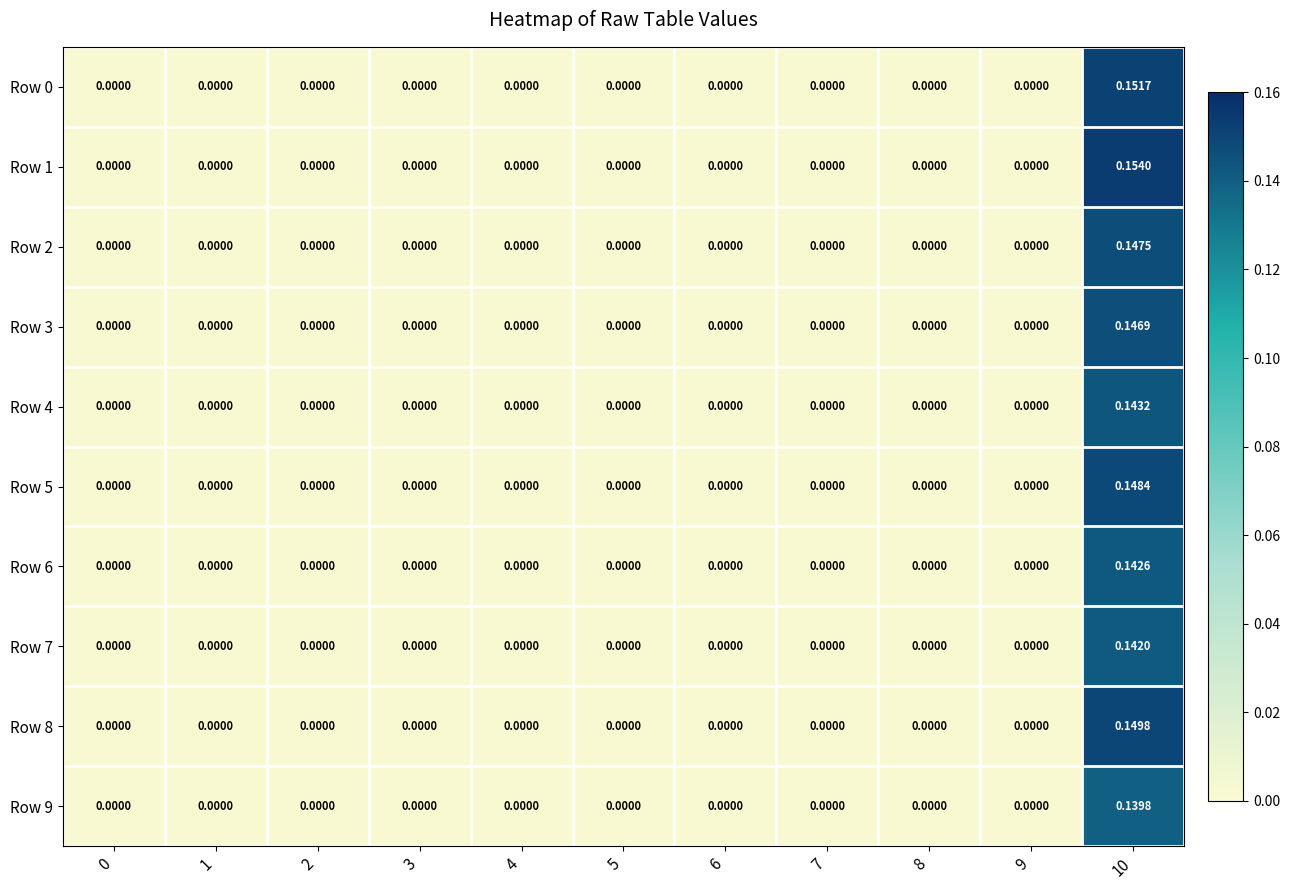

Rank the series by their maximum value, from lowest to highest.

Row 9, Row 7, Row 6, Row 4, Row 3, Row 2, Row 5, Row 8, Row 0, Row 1